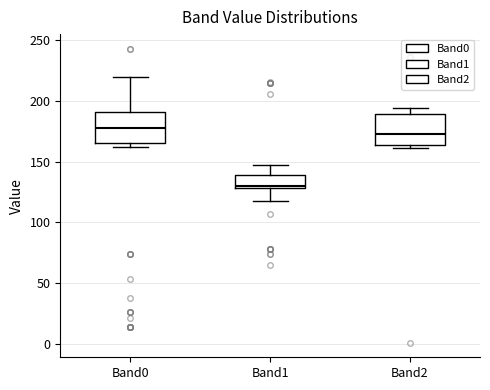

Reading left to right, transcribe this box plot: for each box, give where its median line is, the range the box spans, and where its two whiskers end, as read against the y-axis. The values are not printed on the chart, so give them approximately, as read against the axis.

Band0: median 180, box 165 to 190, whiskers 160 to 220
Band1: median 130 (just above the box's lower edge), box 130 to 140, whiskers 120 to 145
Band2: median 175, box 165 to 190, whiskers 160 to 195